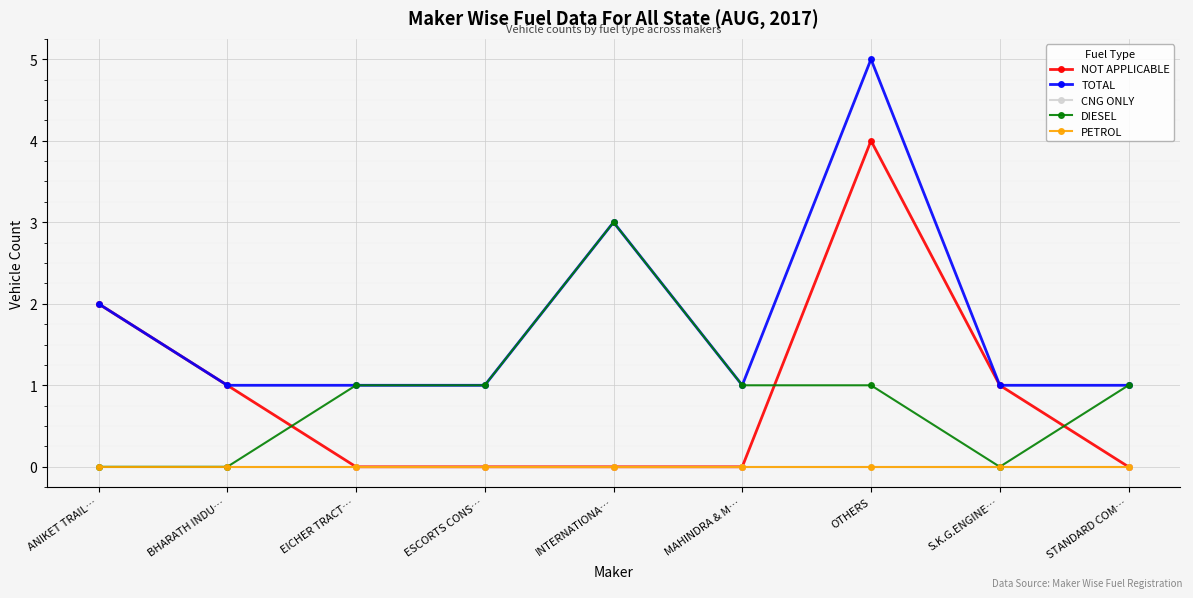

Is this an area chart (filled region under the line)?

No